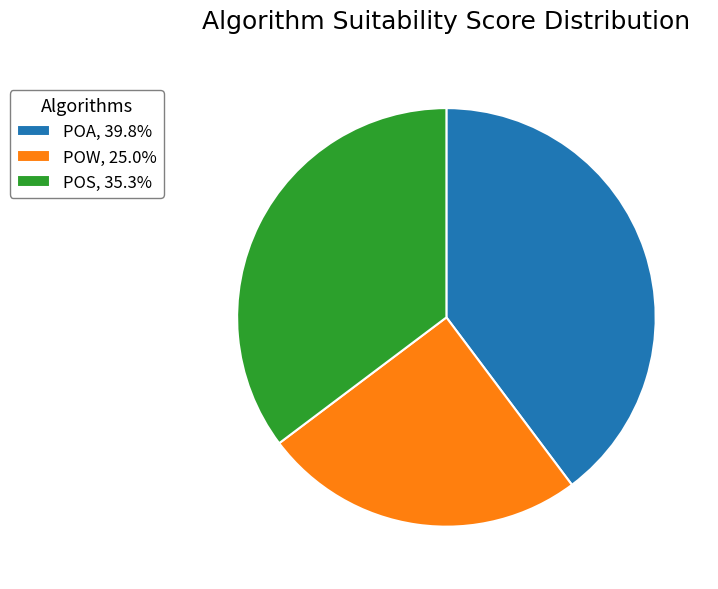

Approximately how many times larger is the value at POS, 35.3% compared to POW, 25.0%?

1.4